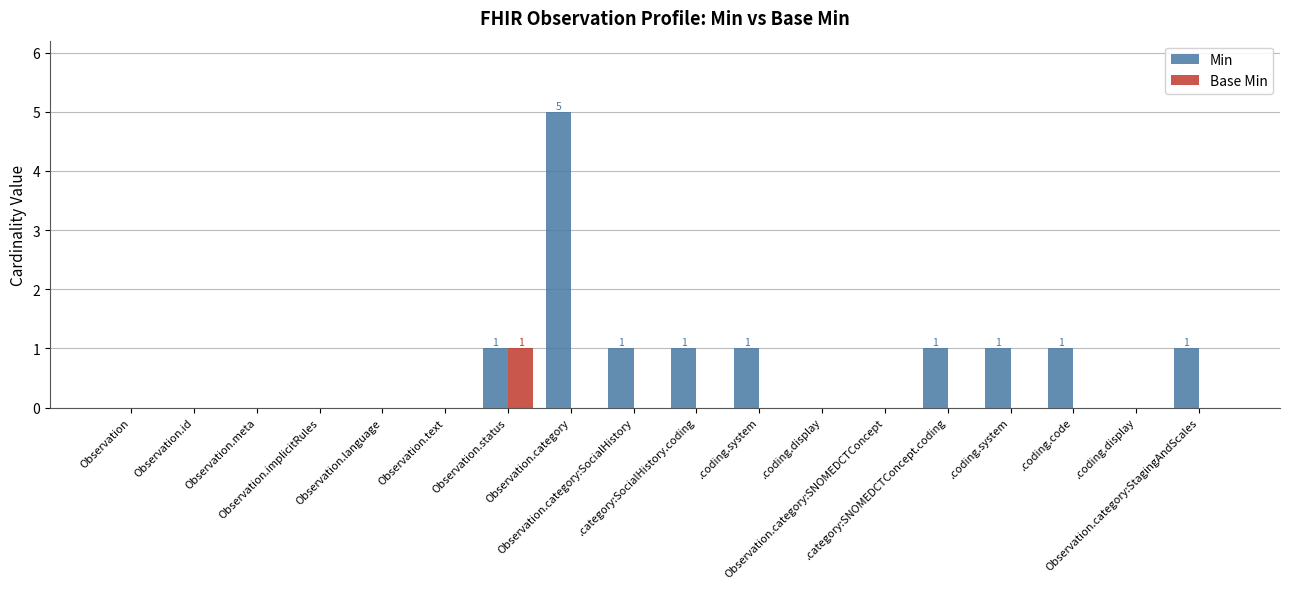

Are the bars horizontal?

No